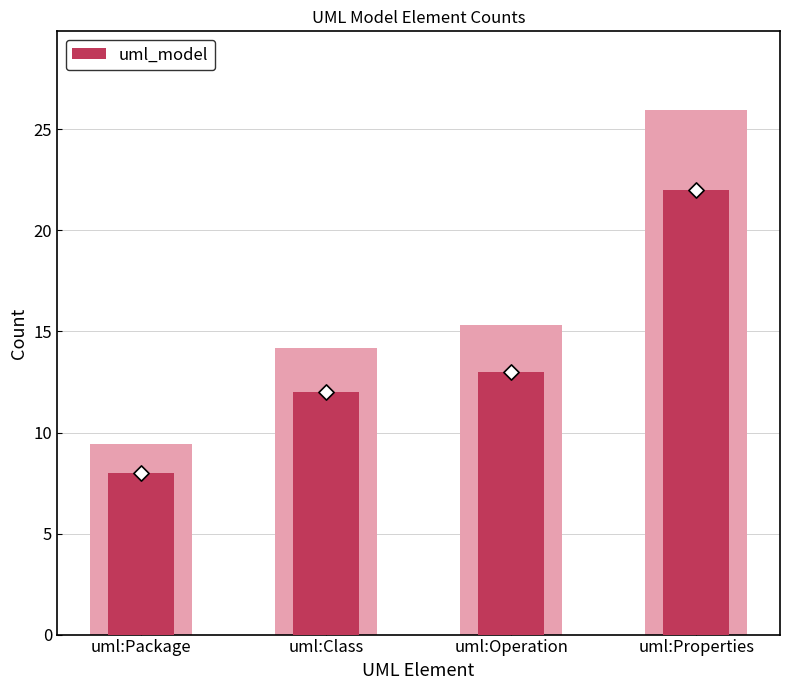

Which has a higher value, uml:Operation or uml:Package?

uml:Operation